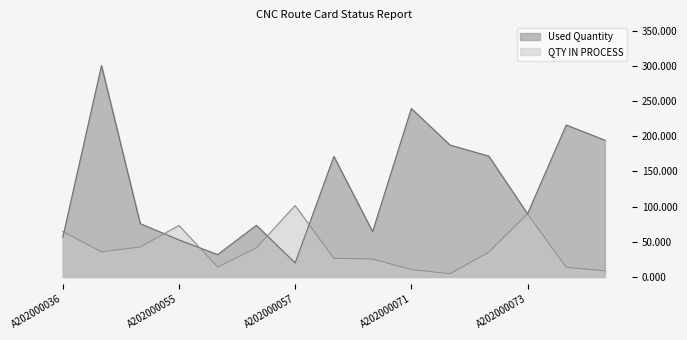

What is the difference between the highest and lowest values at A202000036?

8.4